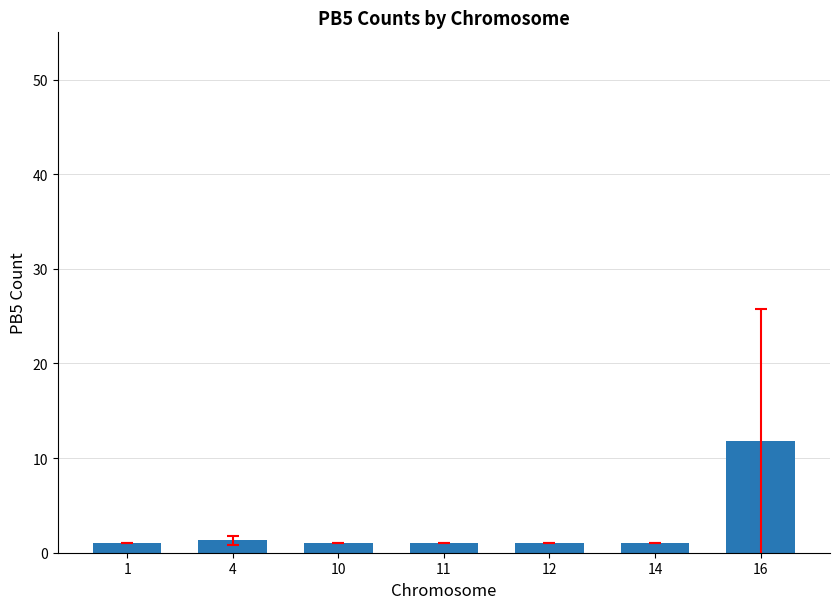

What is the approximate value at 11?

1.0